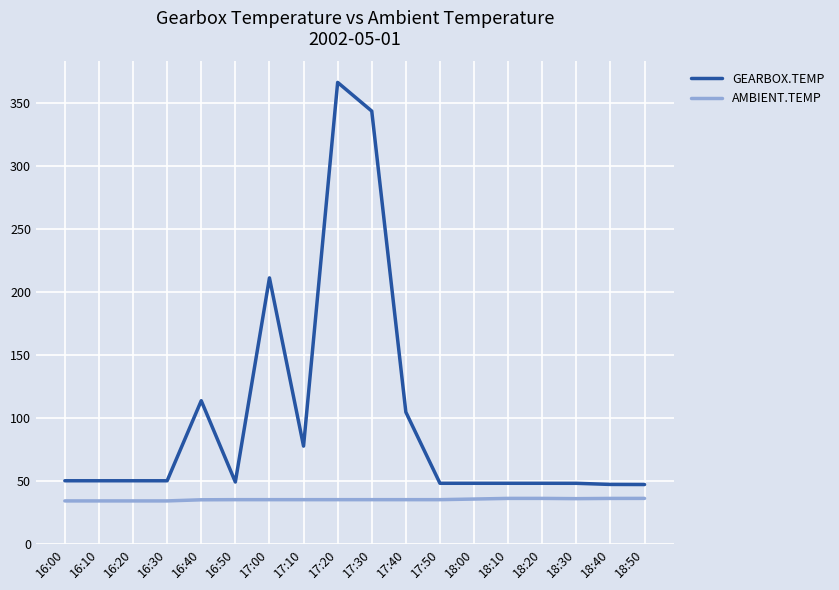

How many categories are shown in the chart?

18